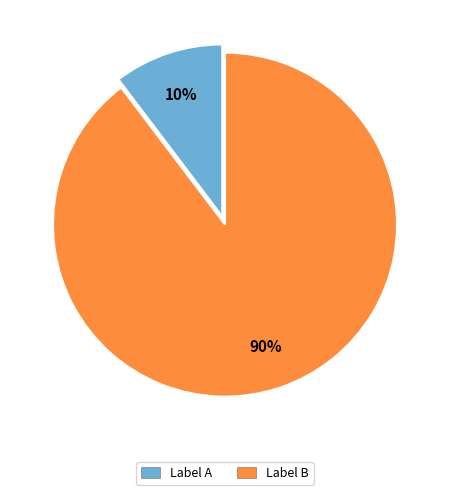

To the nearest percent, what is the average slice percentage?

50%